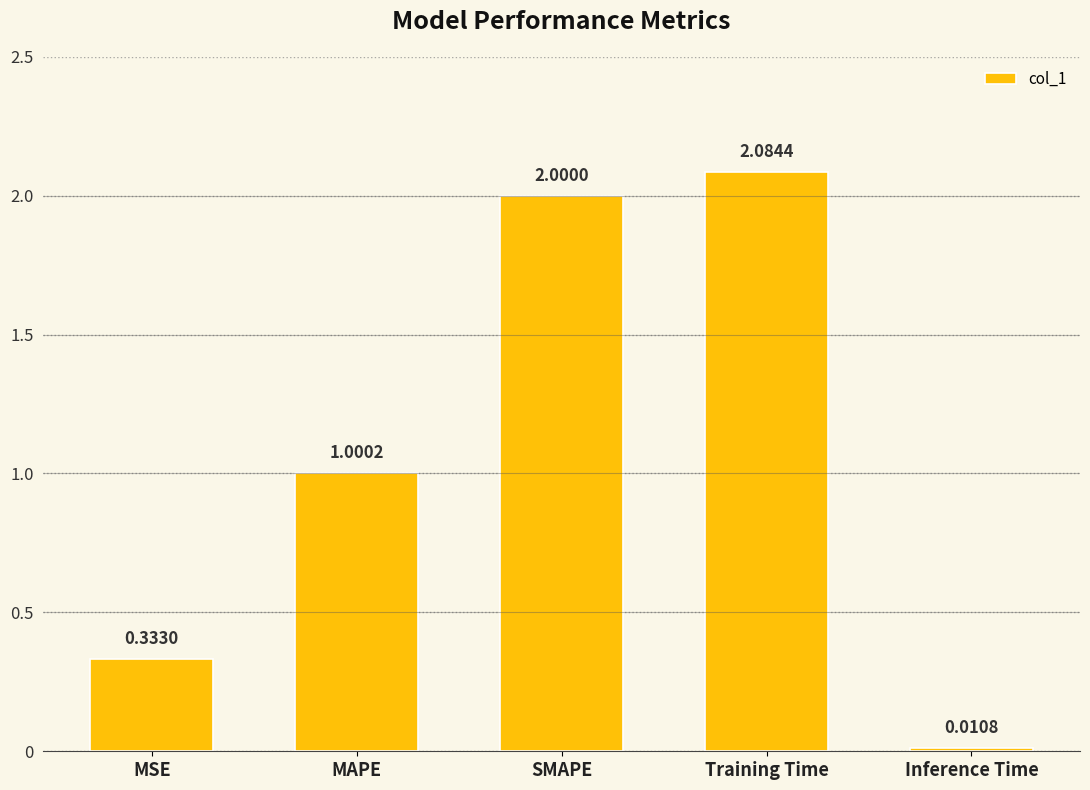

How many data points does each series have?

5